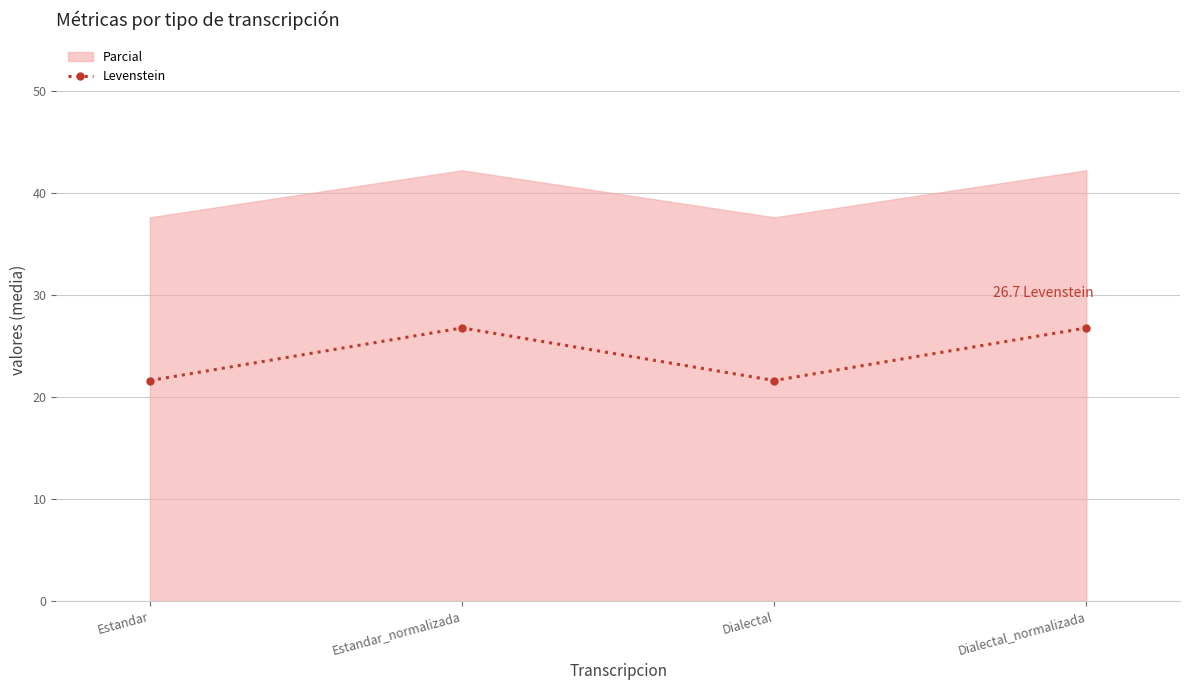

What is the label of the 1st point from the right?

Dialectal_normalizada